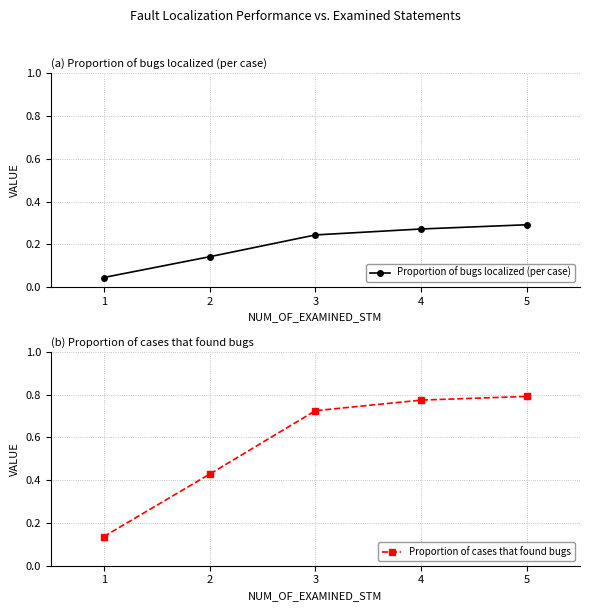

What is the sum of all Proportion of bugs localized (per case) values?

1.0